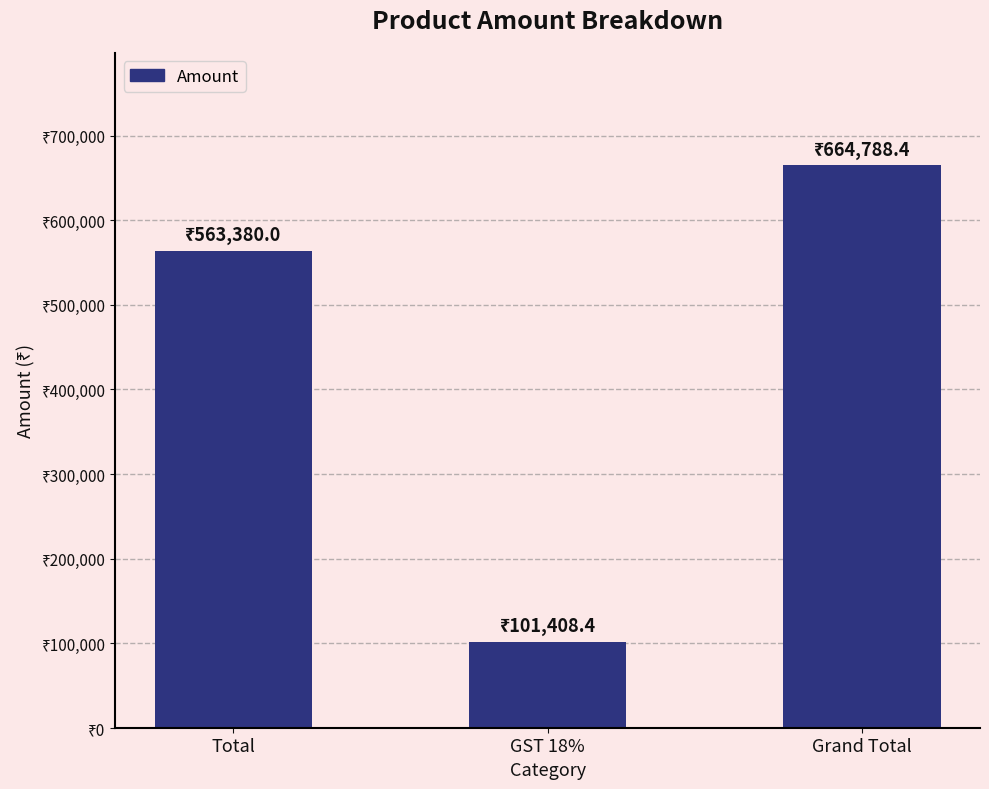

List the labels in order of value, largest first.

Grand Total, Total, GST 18%